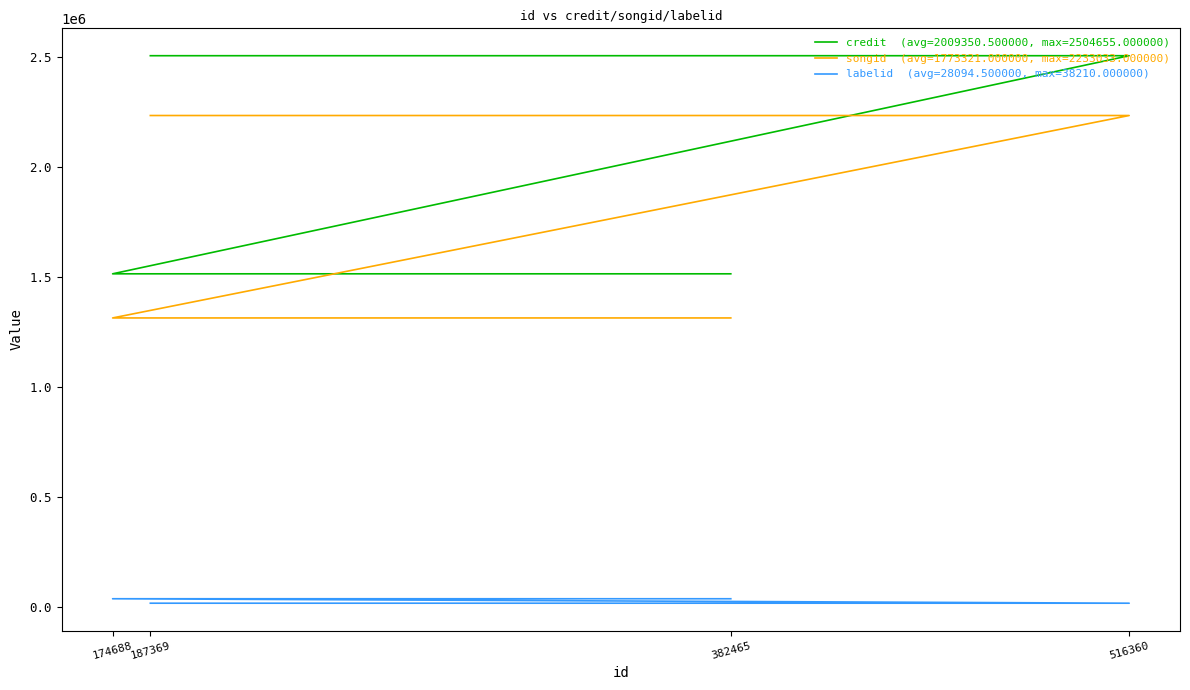

What is the average value of the labelid series?

28094